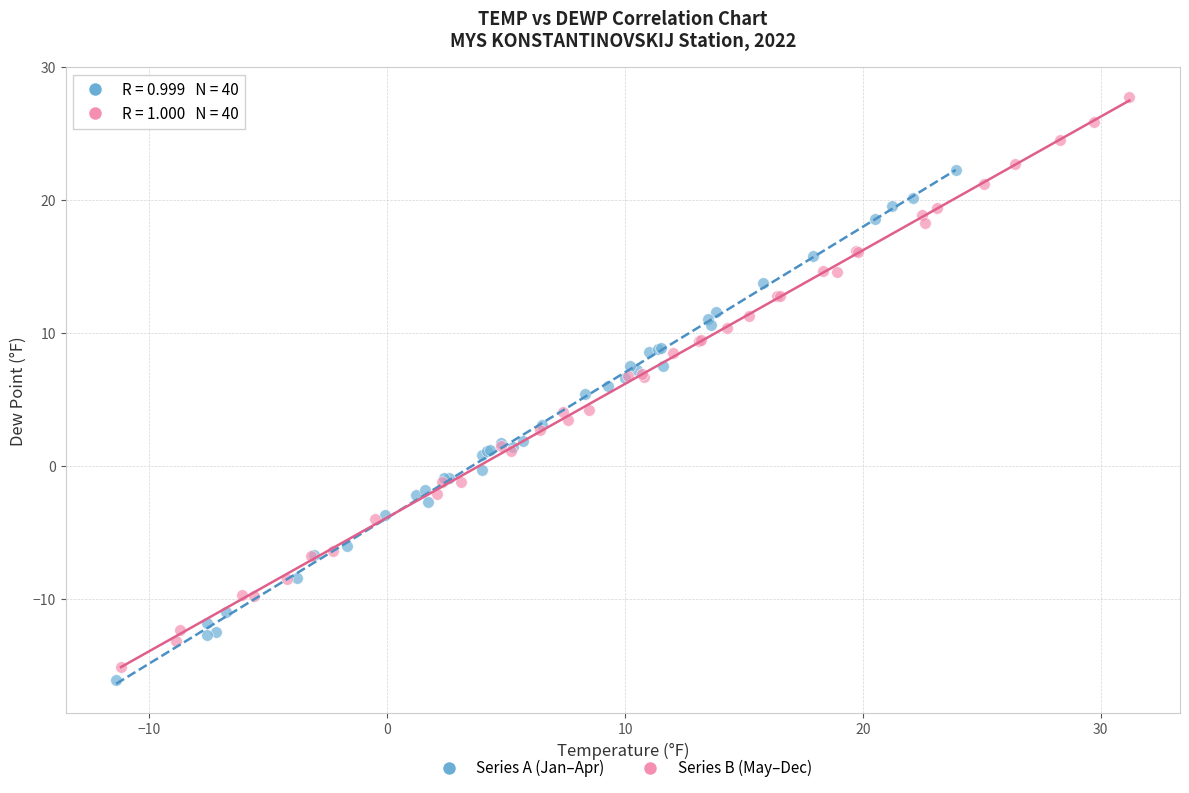

Which series has the largest Y range (max minus min)?

Series B (May–Dec)